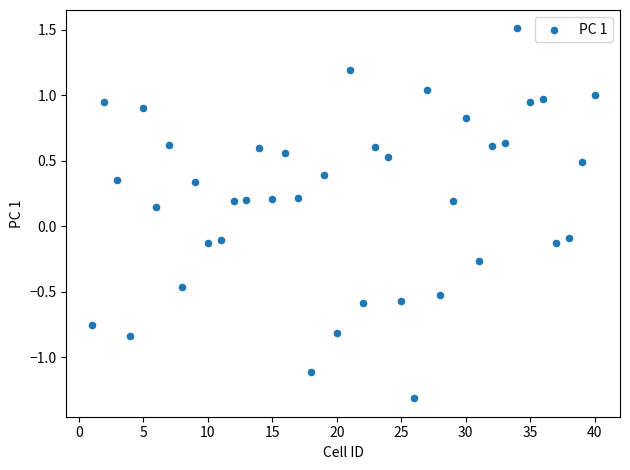

What is the range of X values (max minus min)?

39.0